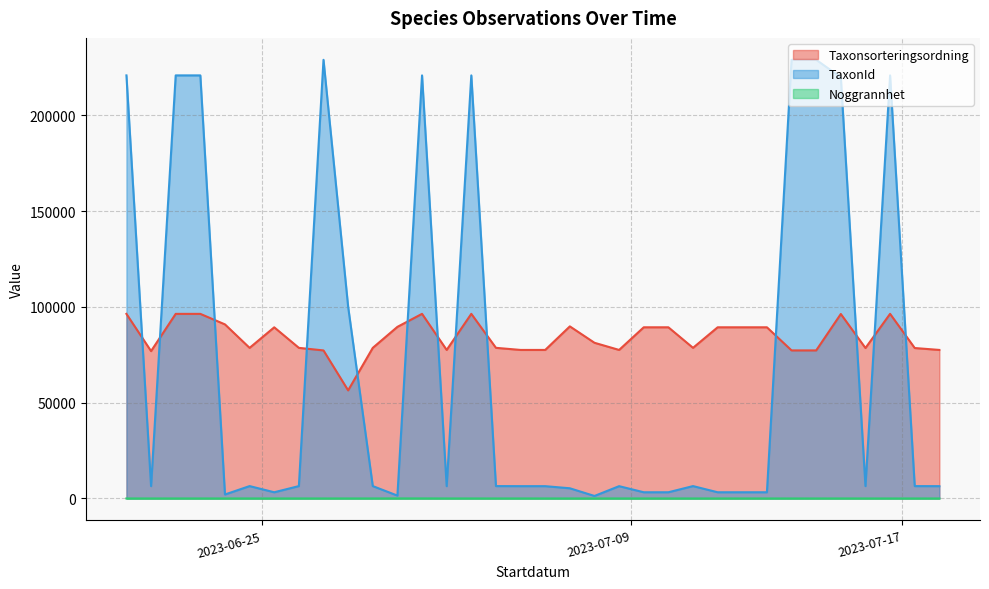

The value of Taxonsorteringsordning at 2023-07-17 is 78512. True or false?

True